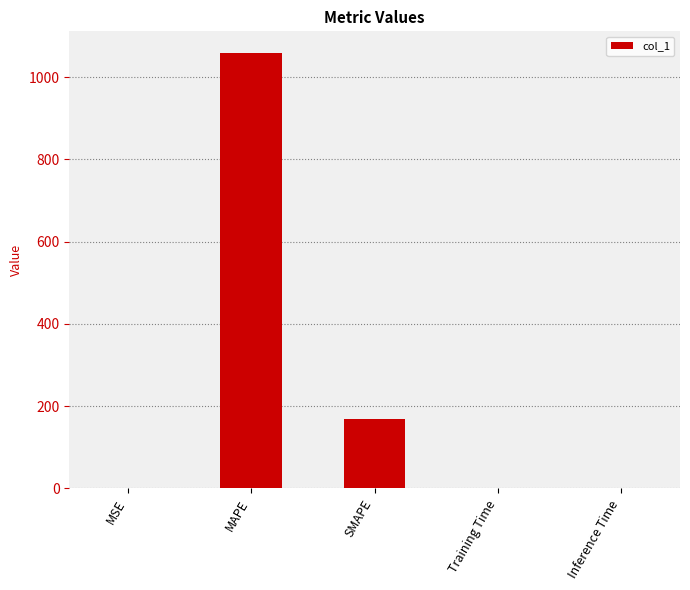

Is it true that the value at MAPE is 1058.8?

True